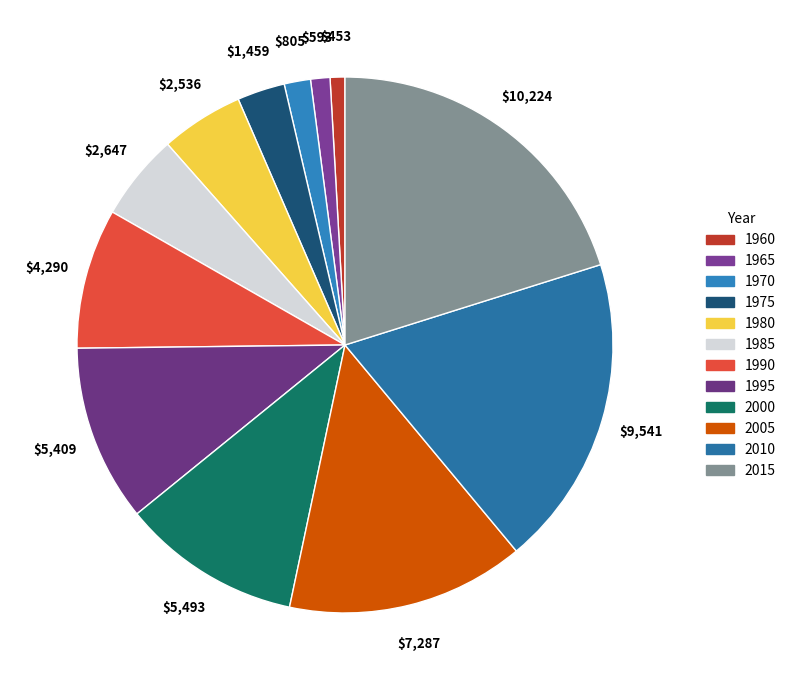

What is the largest slice in the pie chart?

2015